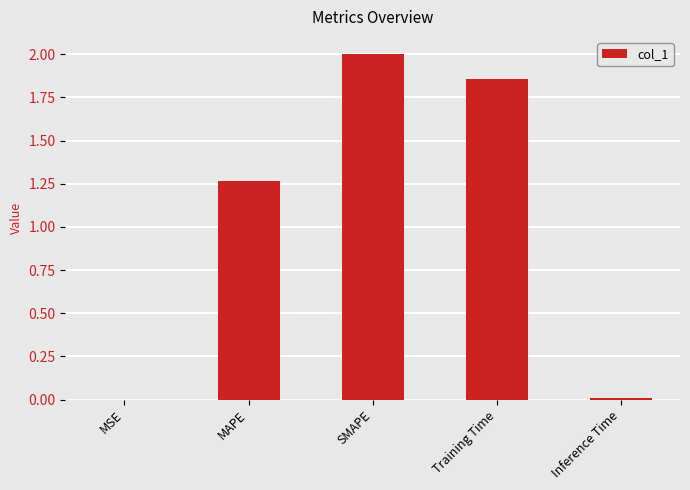

What is the sum of all values?

5.1